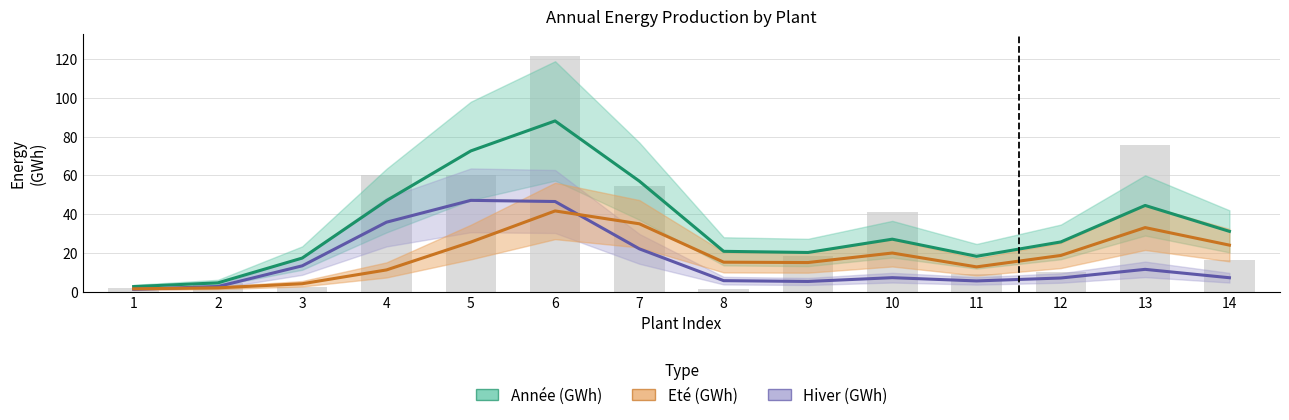

What is the difference between the maximum and minimum values in the Hiver (GWh) series?

45.9